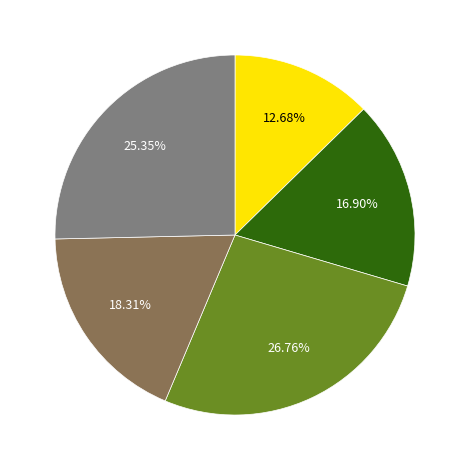

Does any single category account for the majority?

No